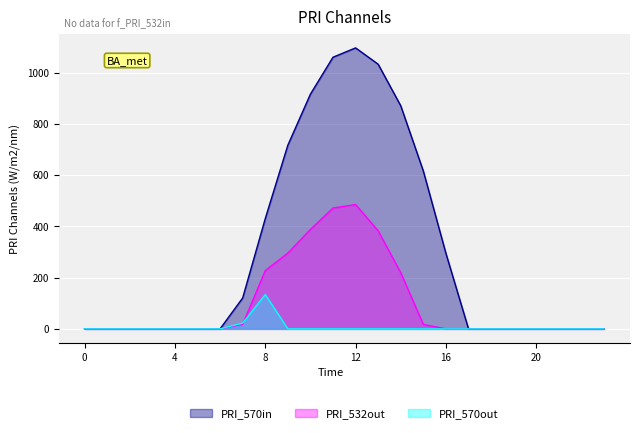

Rank the series at 10 from lowest to highest value.

series_0.2, series_0.1, series_0.0